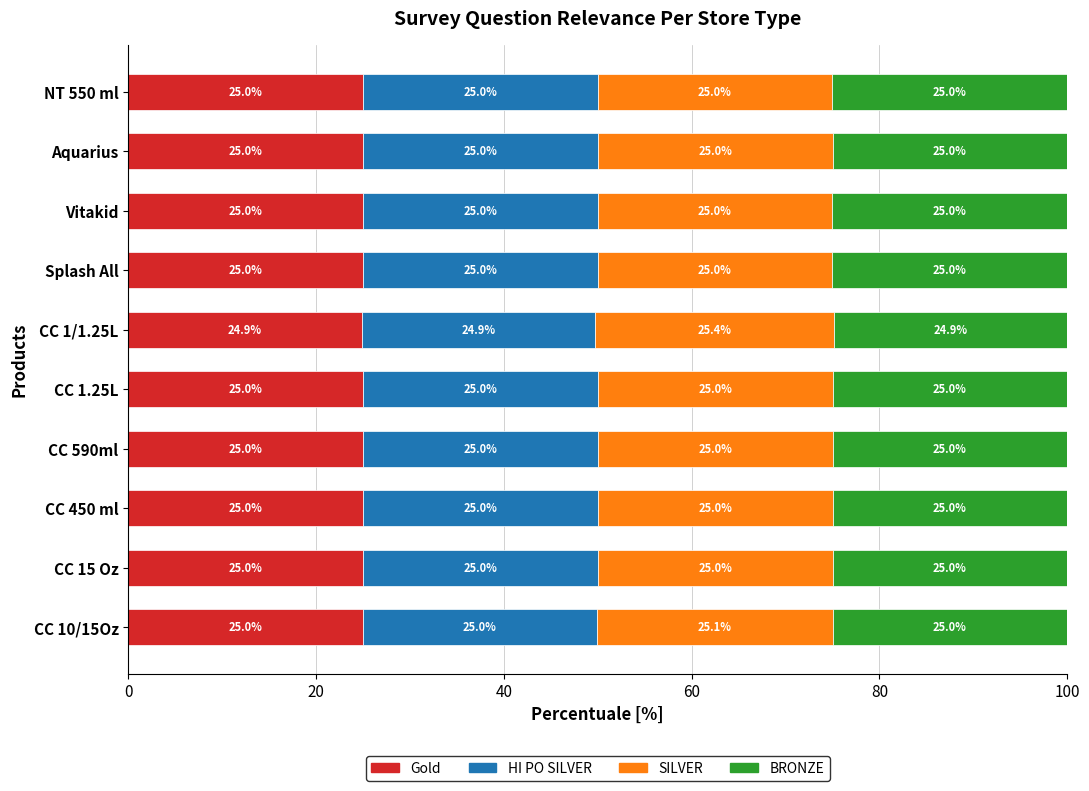

What is the total value across all series at NT 550 ml?

100.0